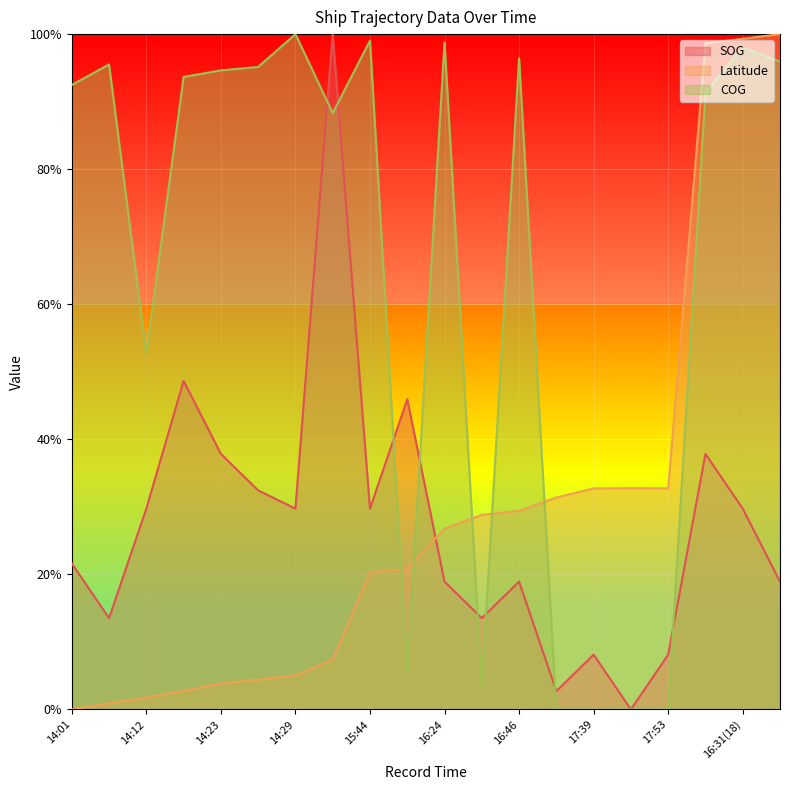

Where is the first local minimum for SOG?

14:06